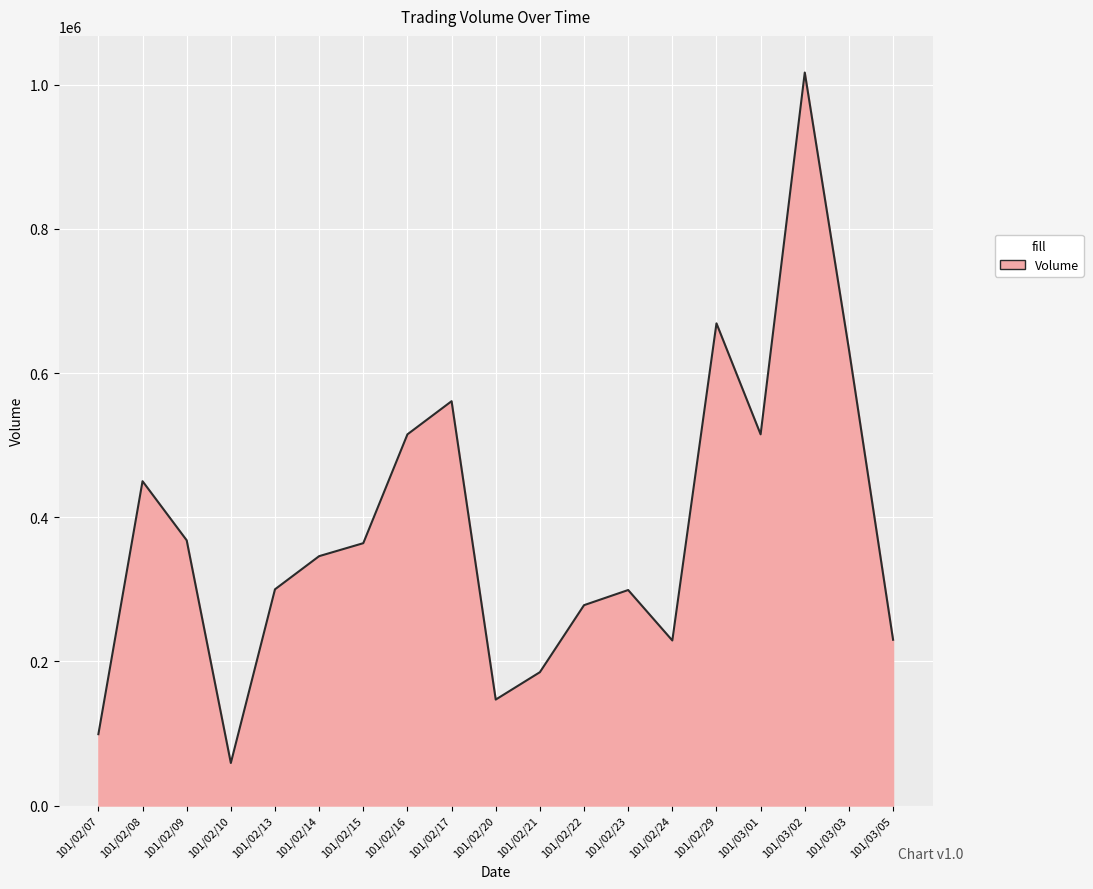

The value at 101/02/07 is 29642. True or false?

False